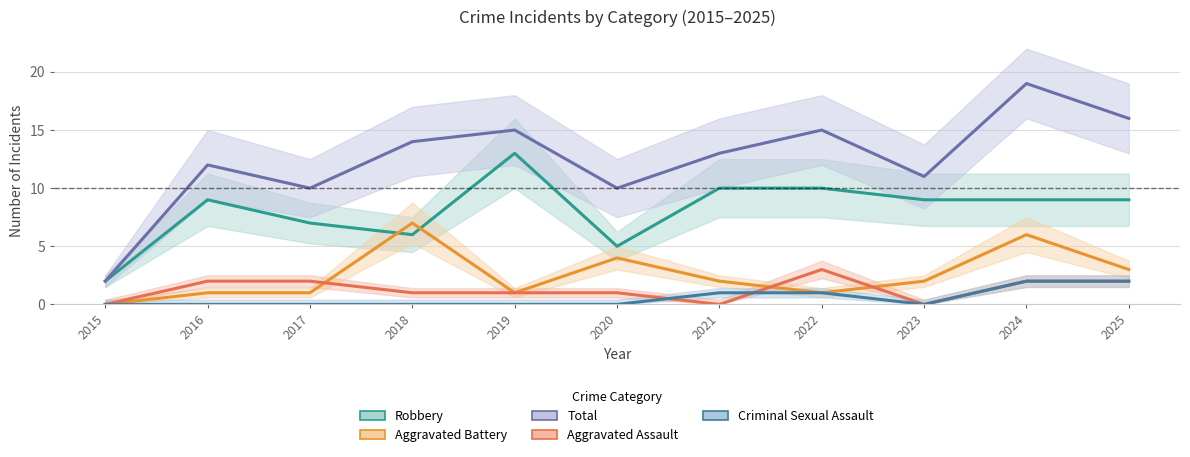

What is the difference between the Criminal Sexual Assault values at 2025 and 2022?

1